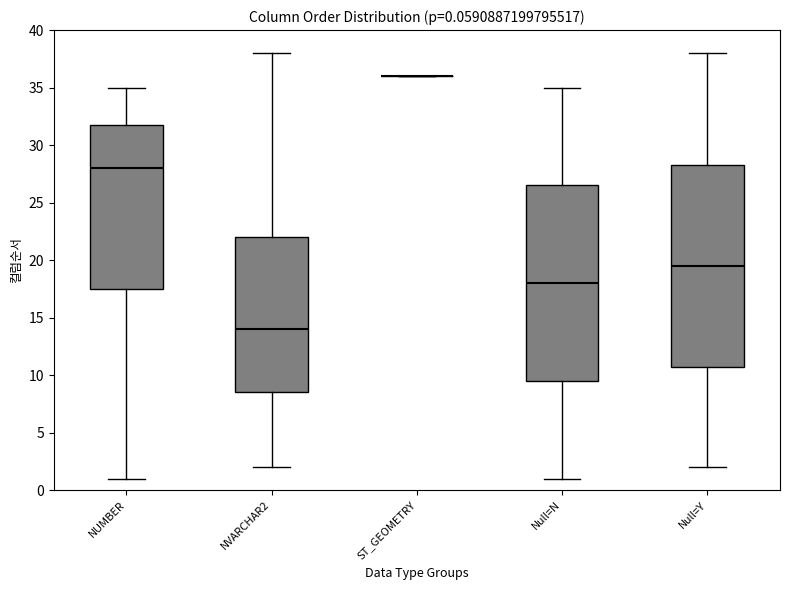

Comparing the boxes themselves (not the whiskers), which one is the tallest?

Null=Y